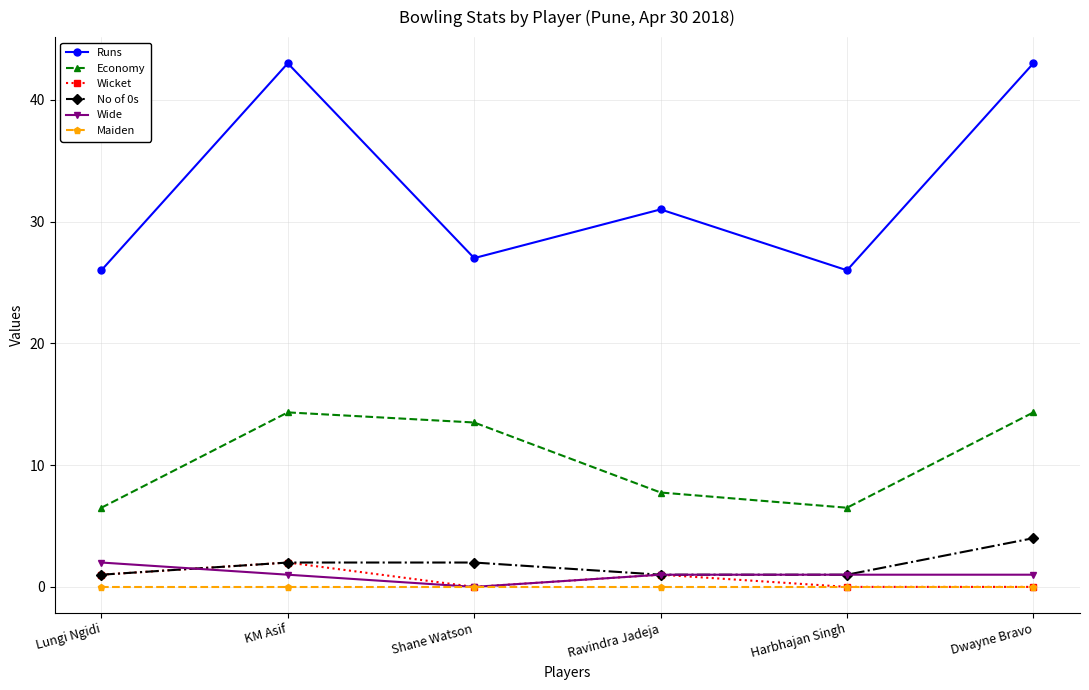

Does the chart display data point markers on the line(s)?

Yes